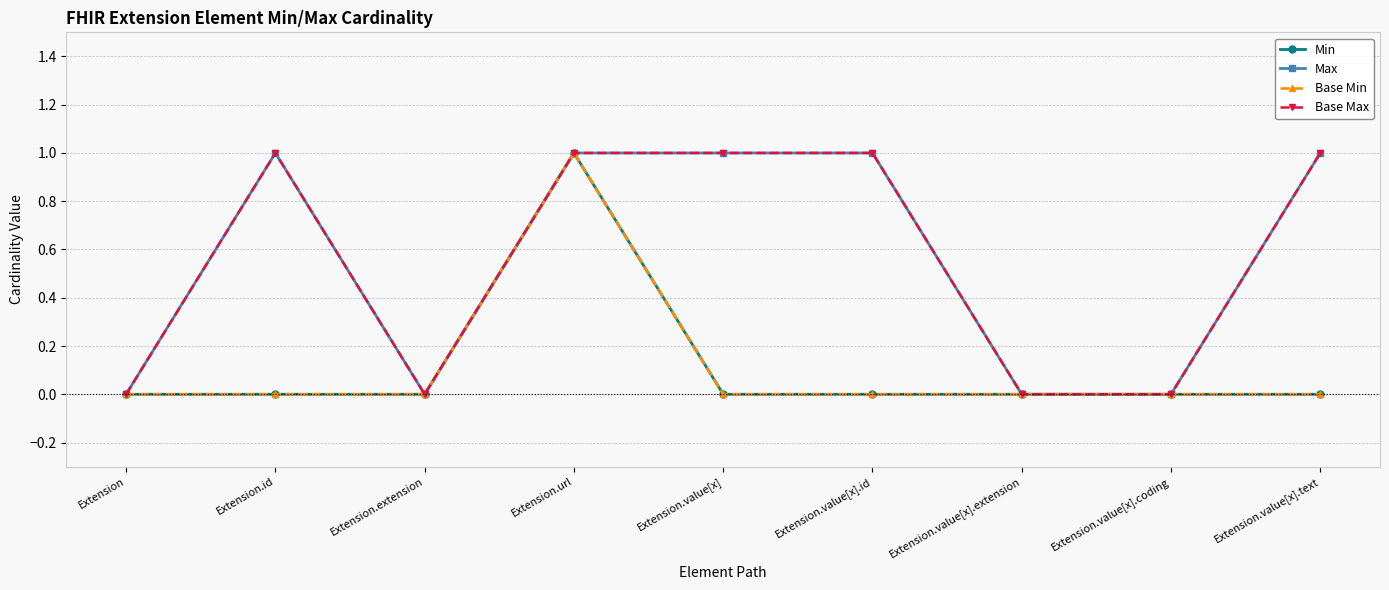

What is the value of the Max point at the 4th from the left?

1